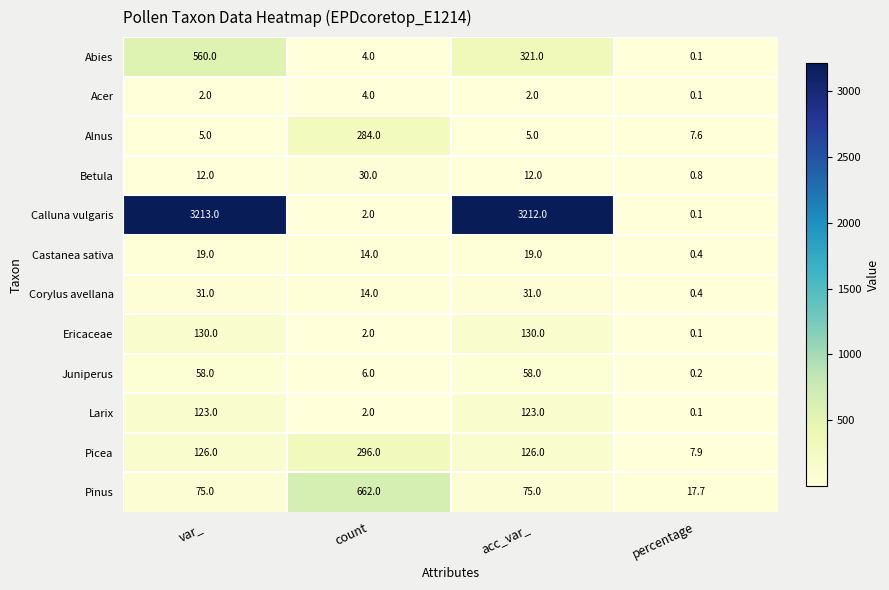

True or false: Picea has a value of 296.0 at count.

True